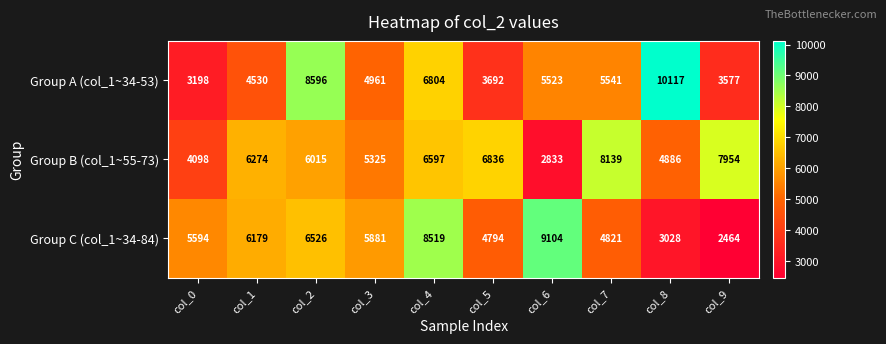

How many series are shown in this chart?

3